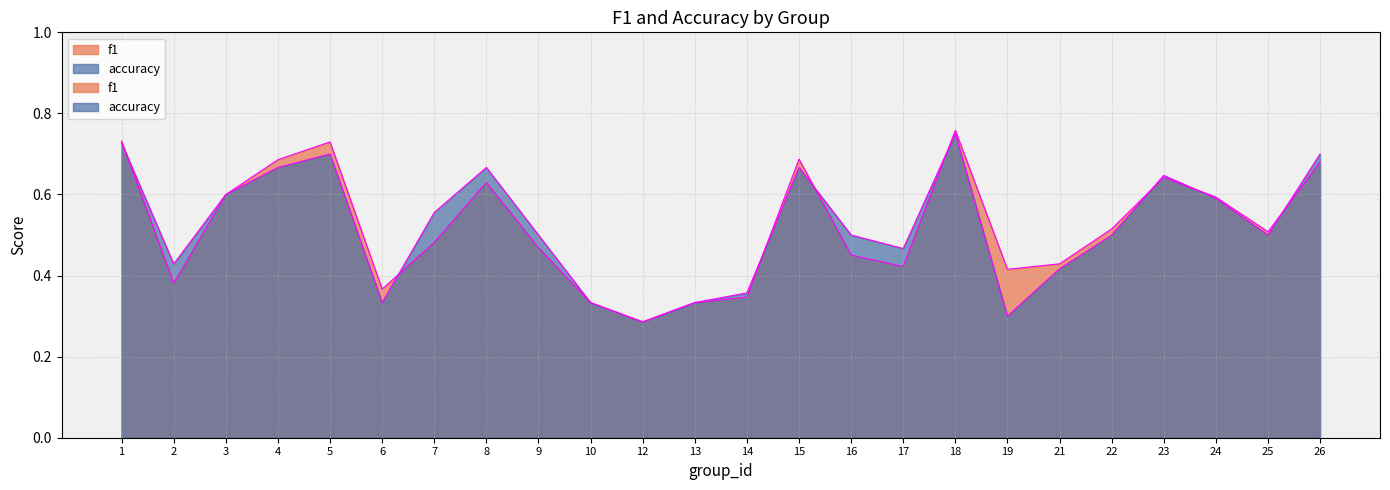

At 14, list the series in order from largest to smallest.

accuracy, f1